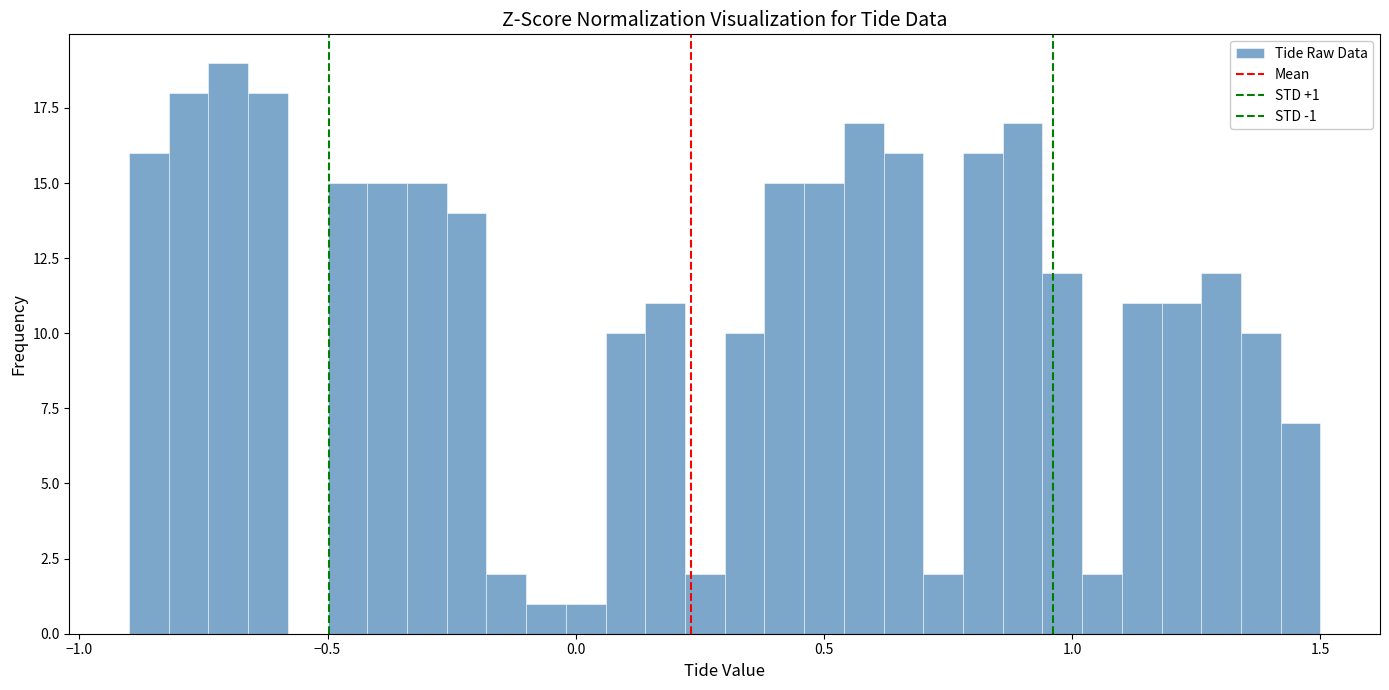

Read against the x-axis, roughly where is the centre of the tallest bar?

-0.70